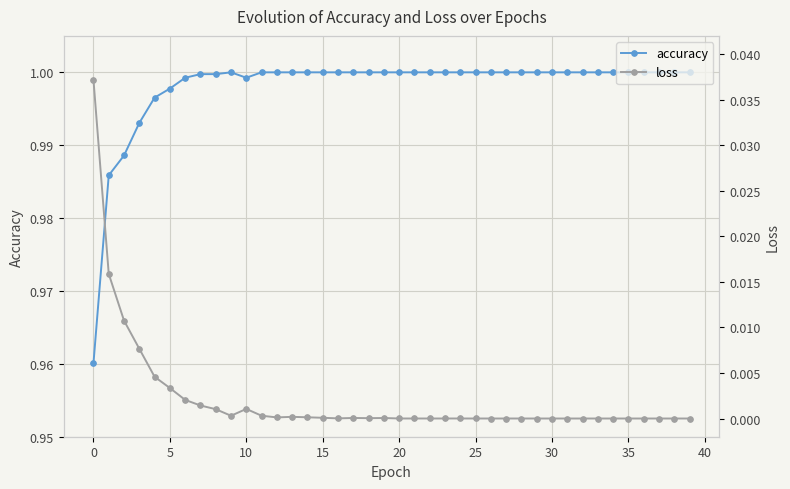

True or false: accuracy has a value of 0.7 at 0.

False